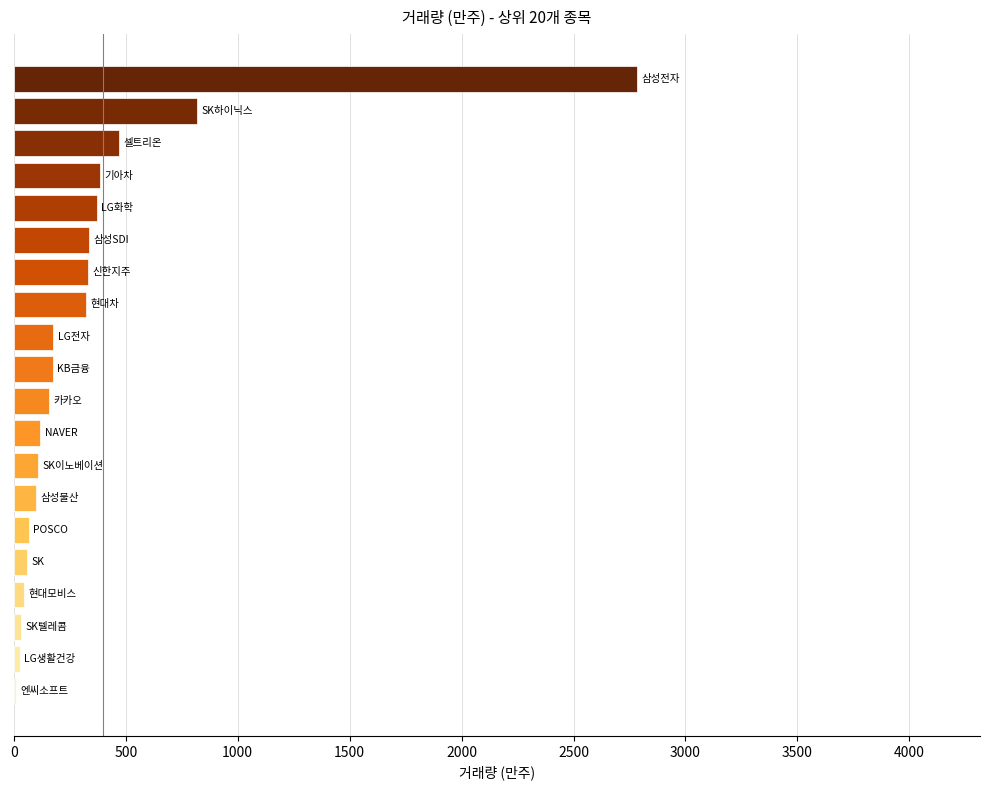

What is the maximum value shown in the chart?

2784.4